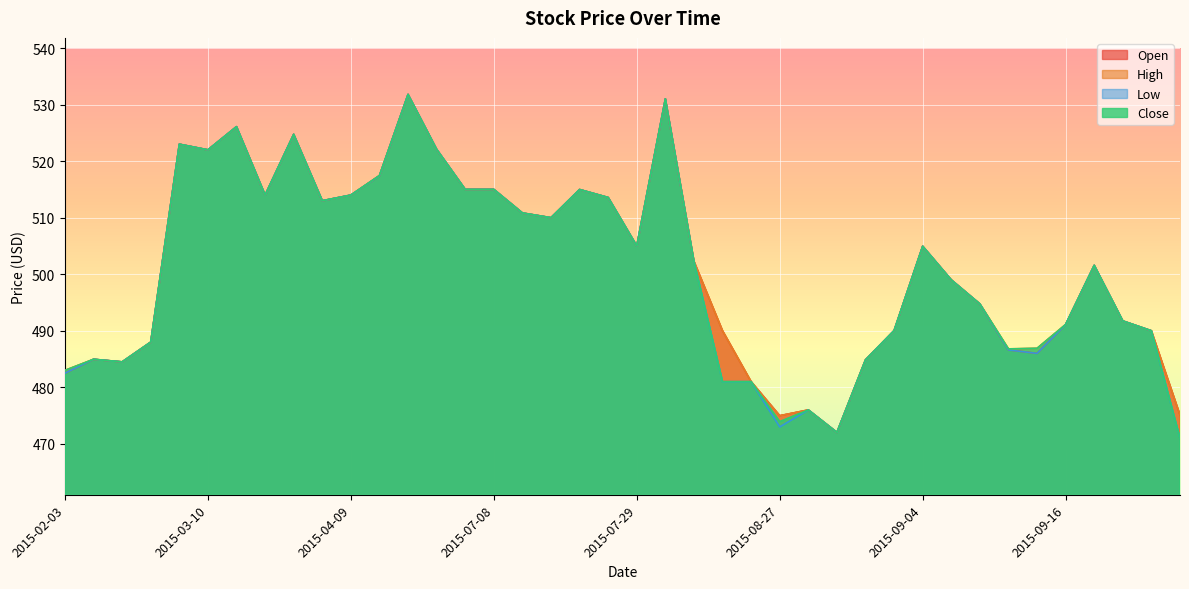

How many categories are shown in the chart?

40